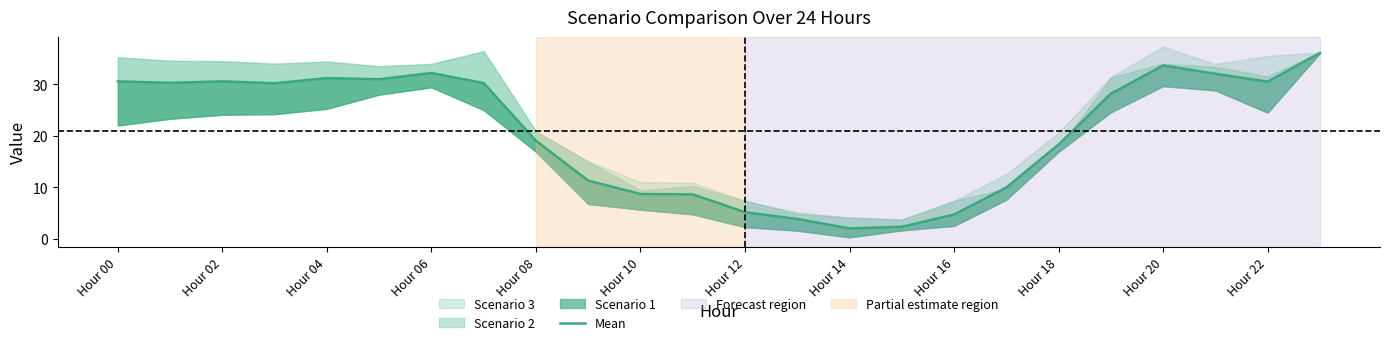

What is the value of the 1st point from the left?

30.6